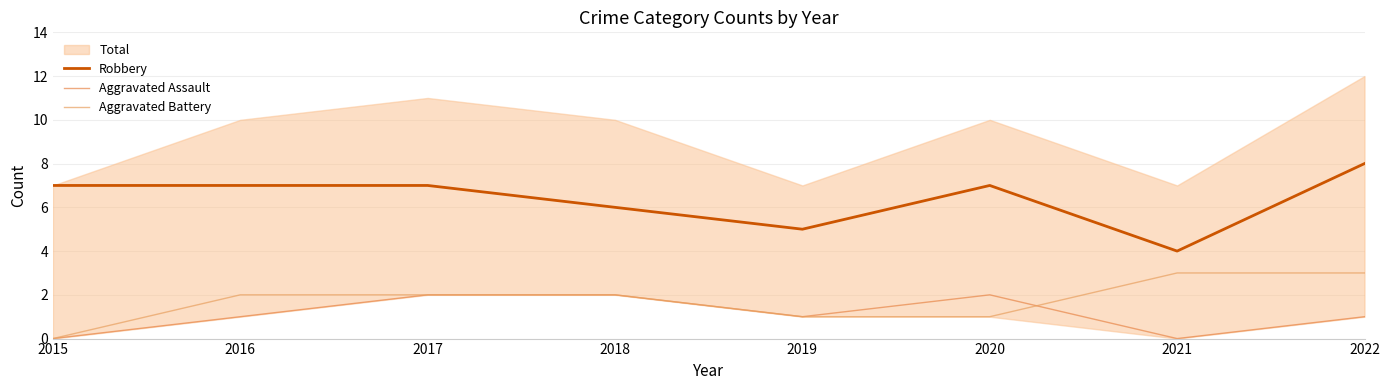

True or false: Aggravated Battery has more than 0 interior local peaks.

False